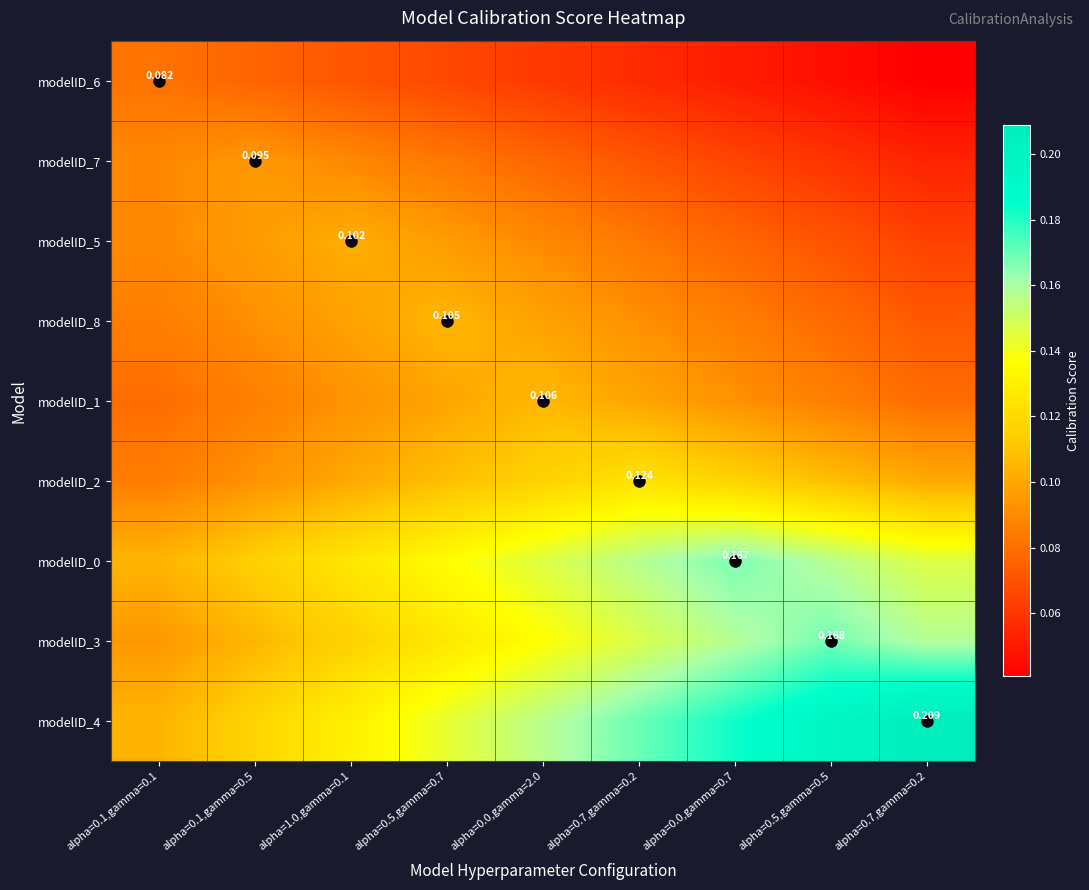

At which category is the sum across all series the highest?

alpha=0.7,gamma=0.2